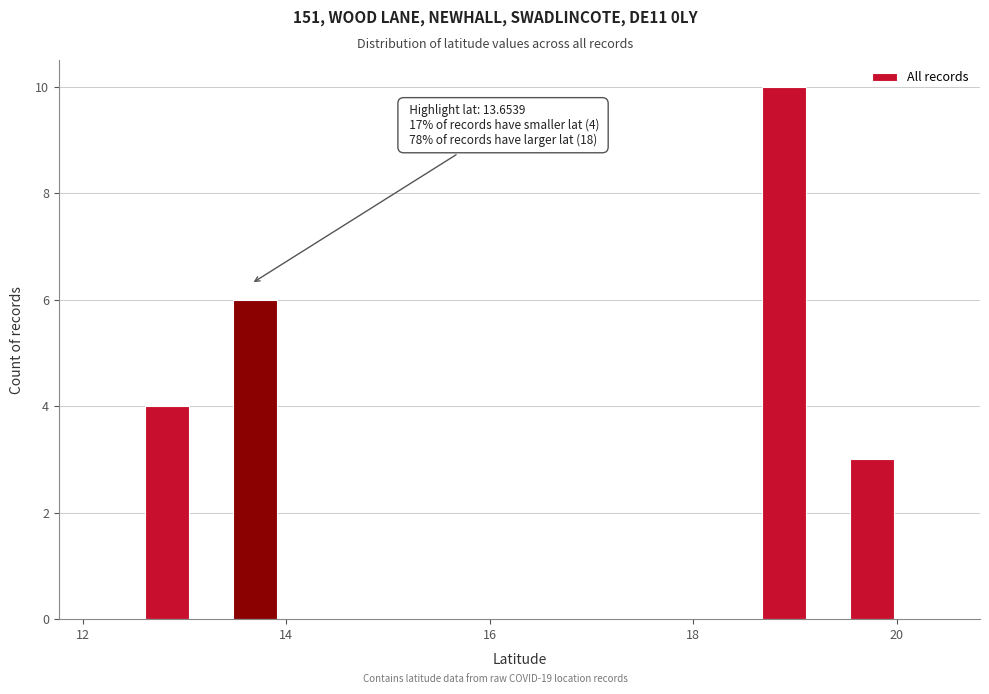

Around what value on the x-axis is the tallest bar? Give the approximate position of its centre, as read against the axis.

18.8